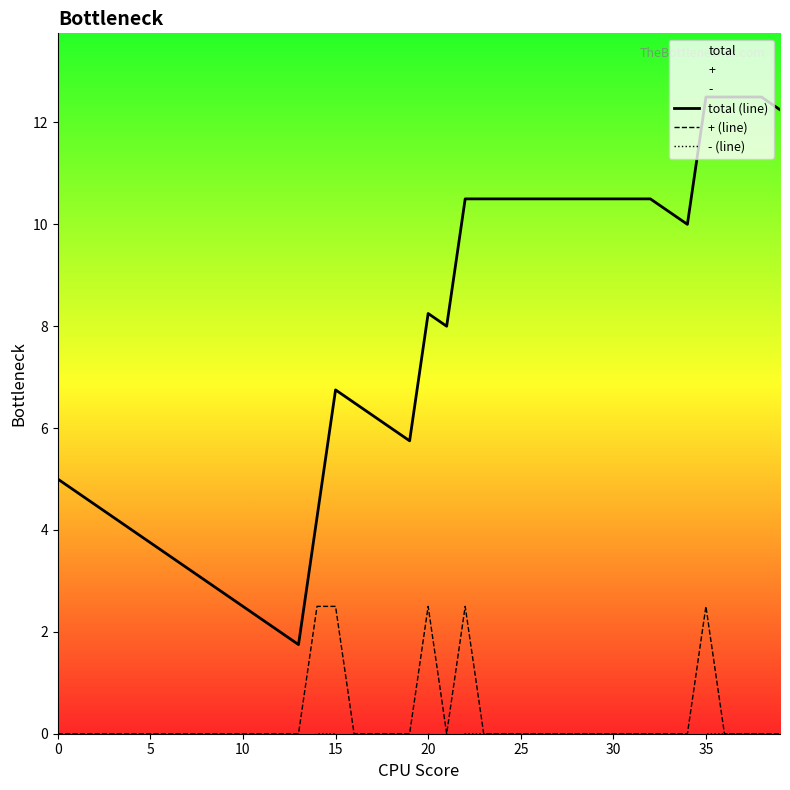

At how many categories does at least one series exceed 10?

17